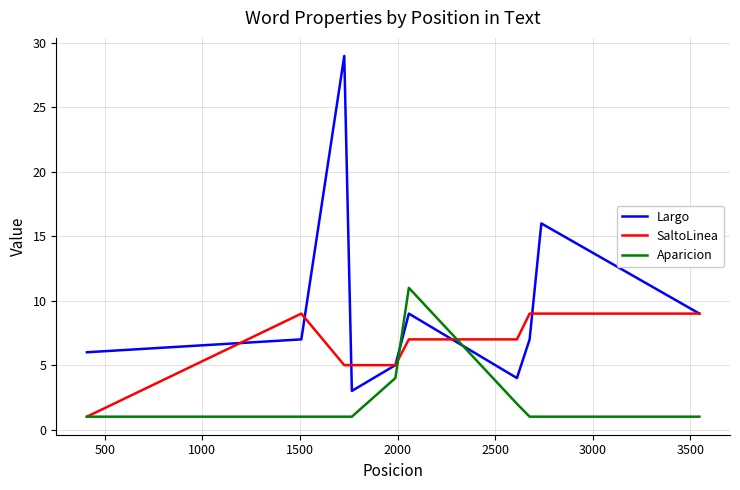

How many lines are shown in the chart?

3